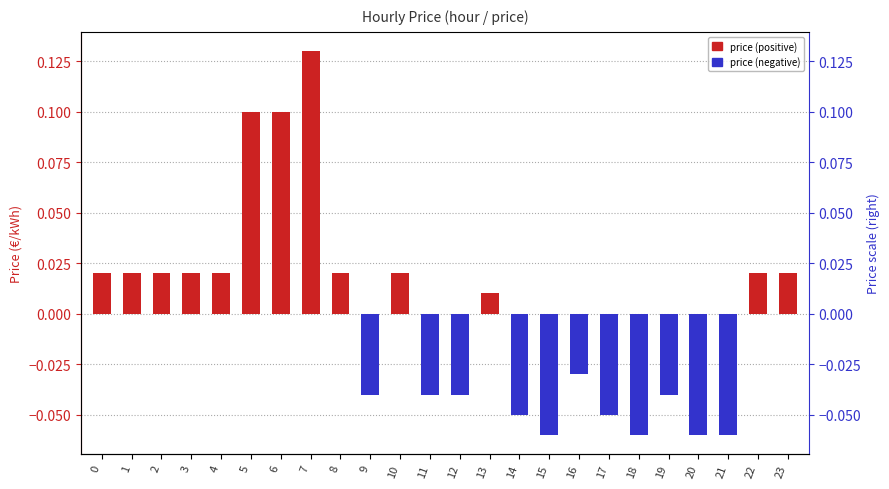

At which category is the sum across all series the highest?

7